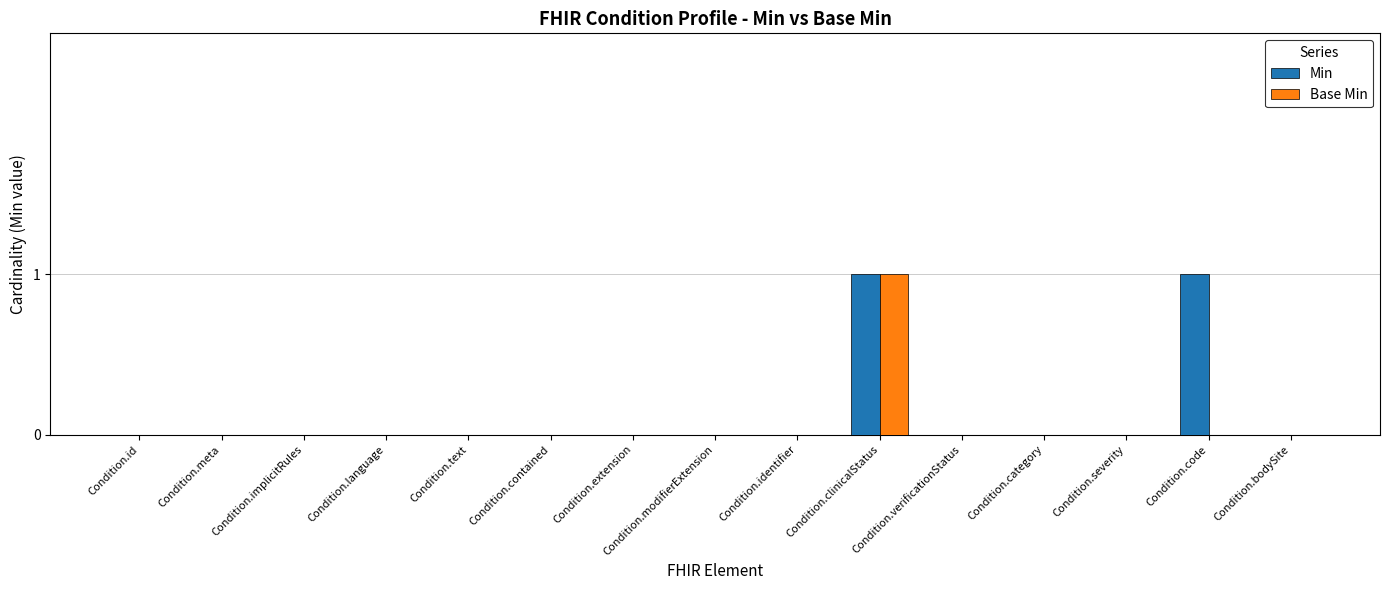

At which category is the sum across all series the highest?

Condition.clinicalStatus